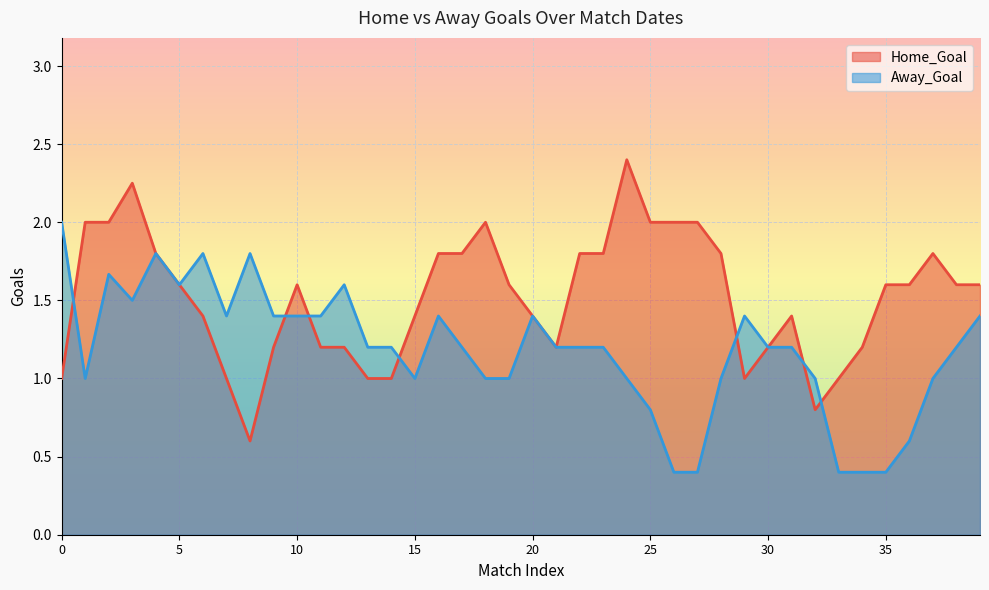

True or false: Home_Goal and Away_Goal intersect in this chart.

True